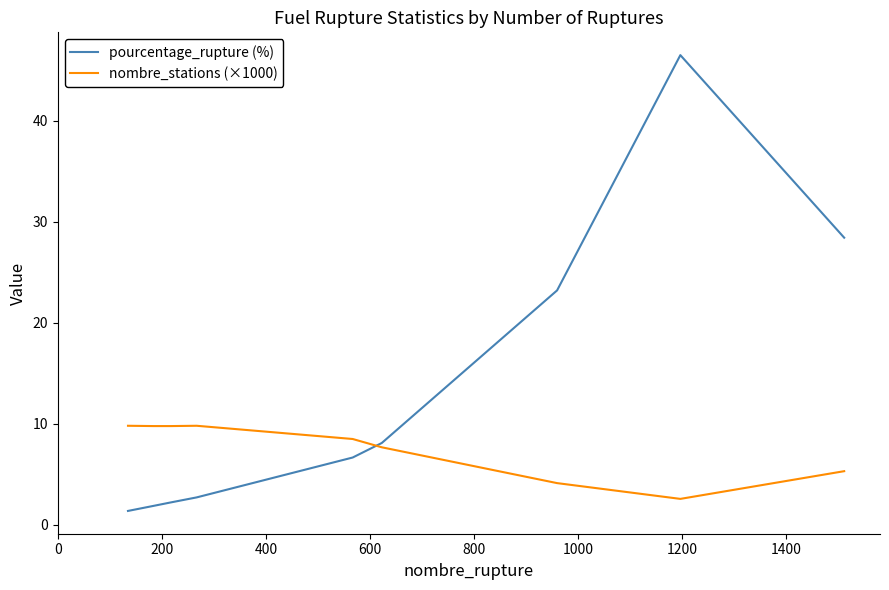

Which series has the largest range (max minus min)?

pourcentage_rupture (%)